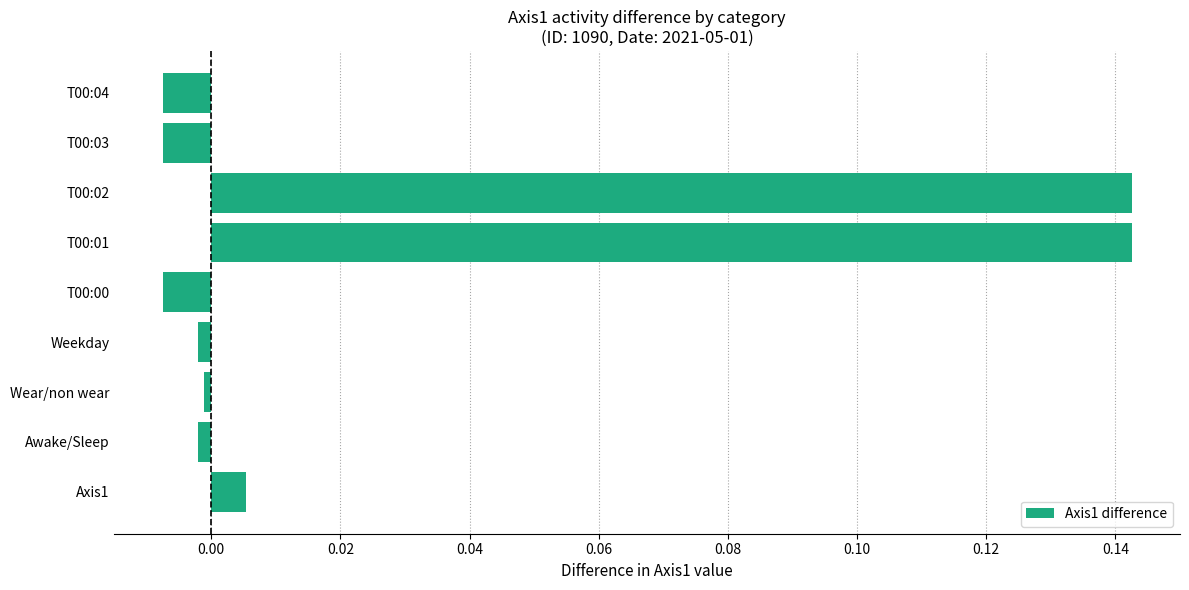

What is the sum of all values?

0.3